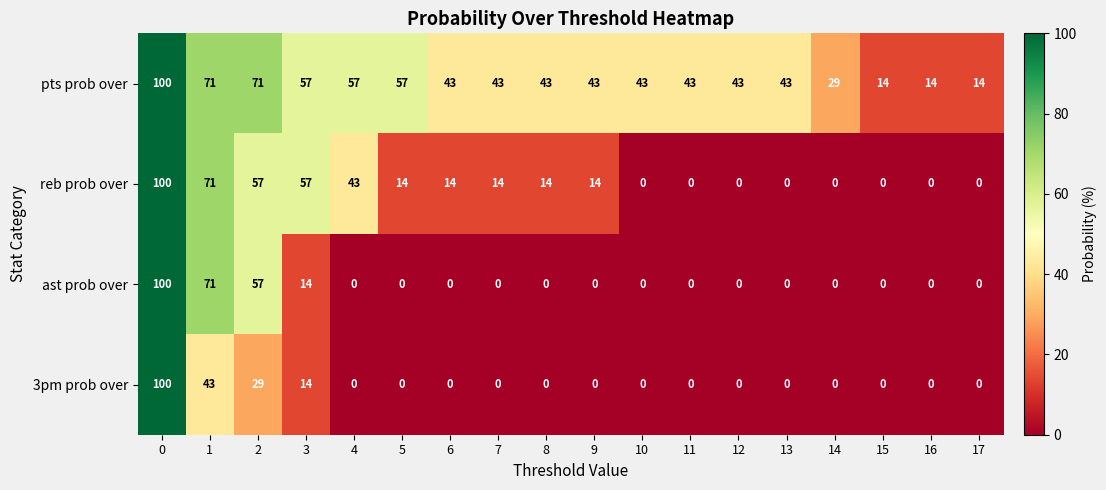

What is the difference between the highest and lowest values at 5?

57